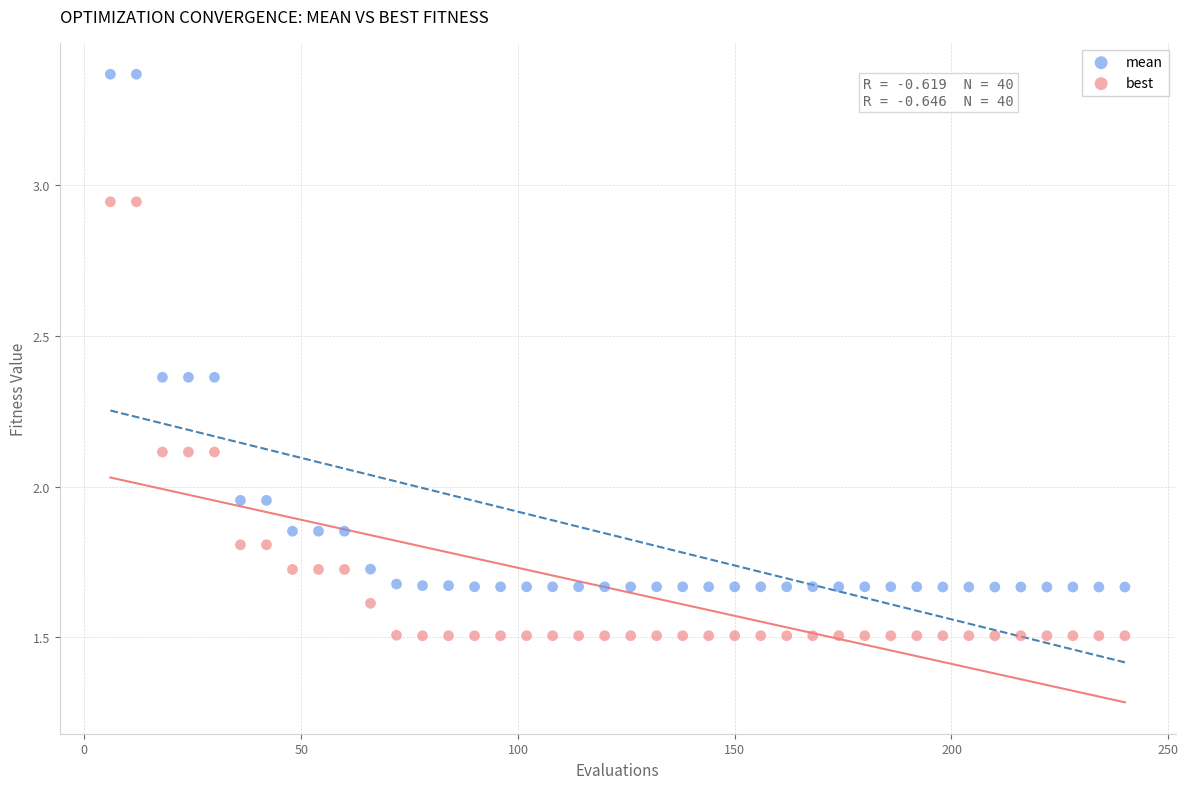

Which series has the widest spread of Y values?

mean